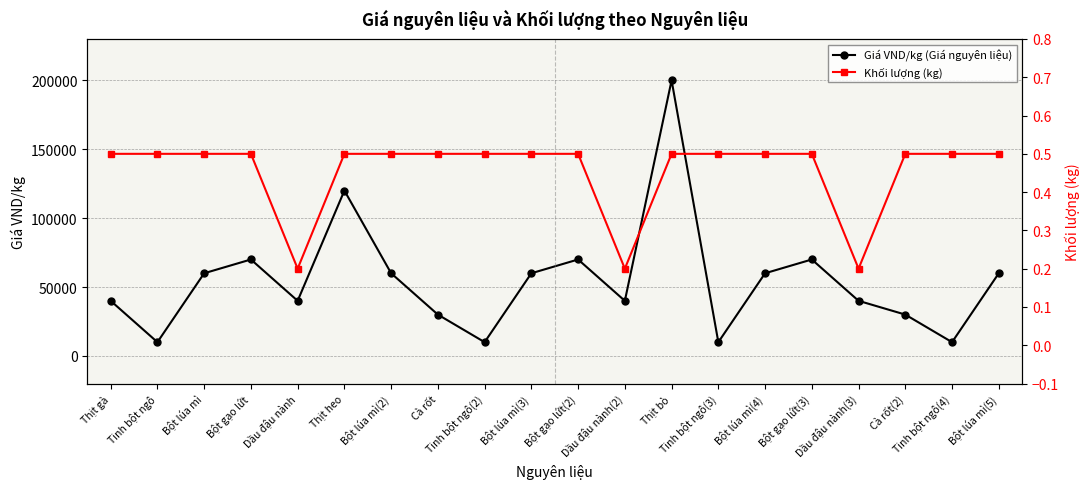

At which label is Khối lượng (kg) closest to 0?

Dầu đậu nành